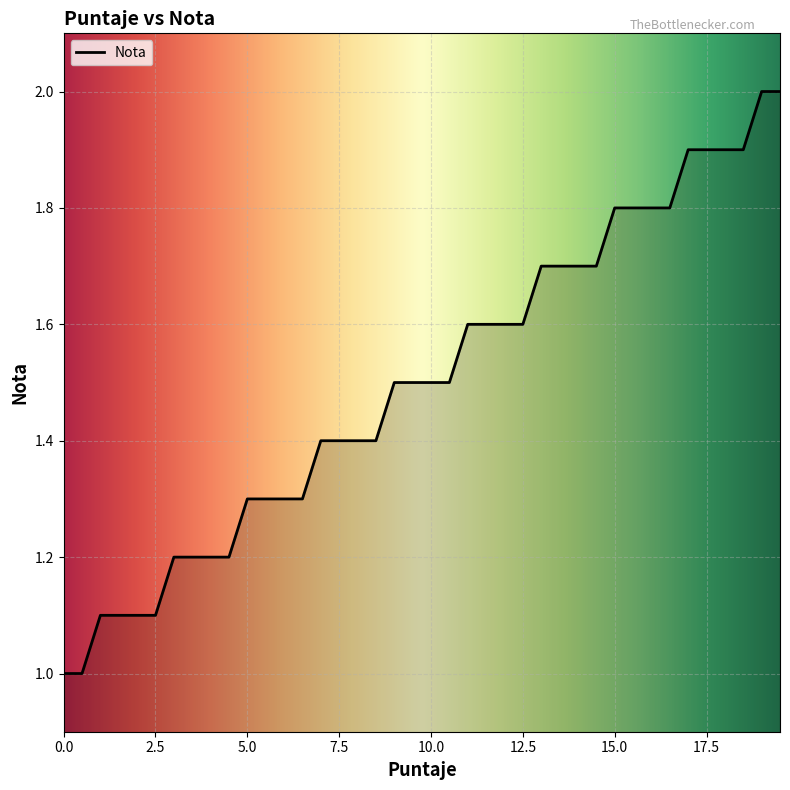

What is the smallest value displayed?

1.0